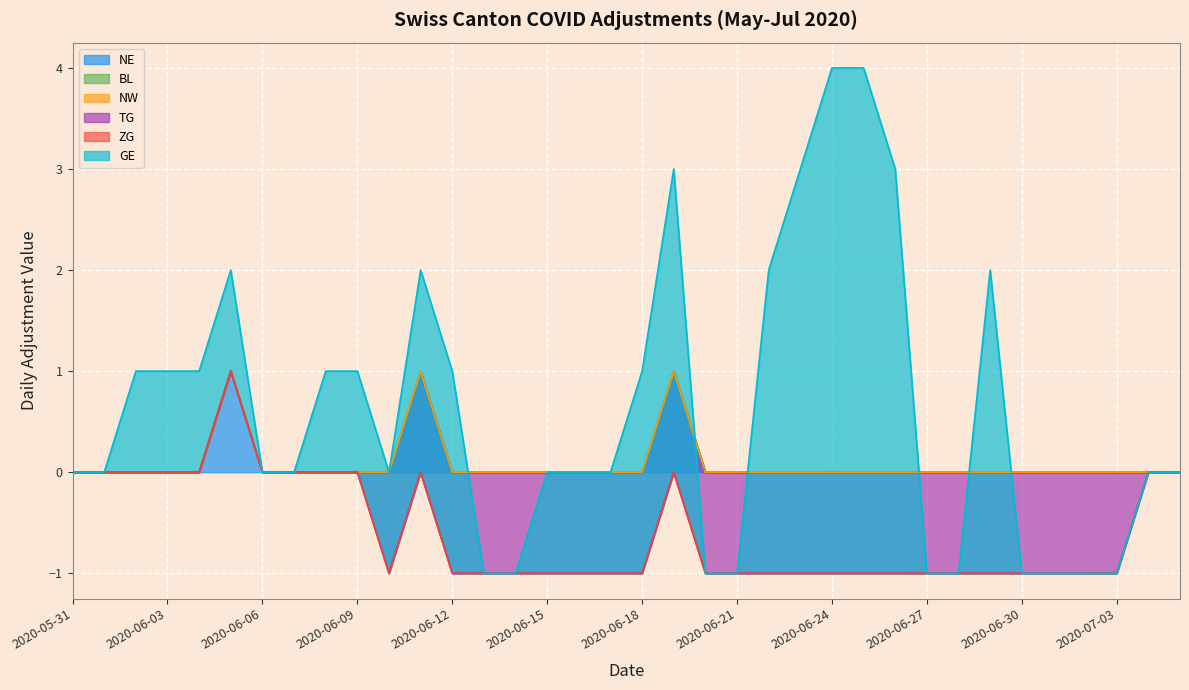

Is the value of ZG at 2020-06-28 greater than the value of NW at 2020-06-15?

No